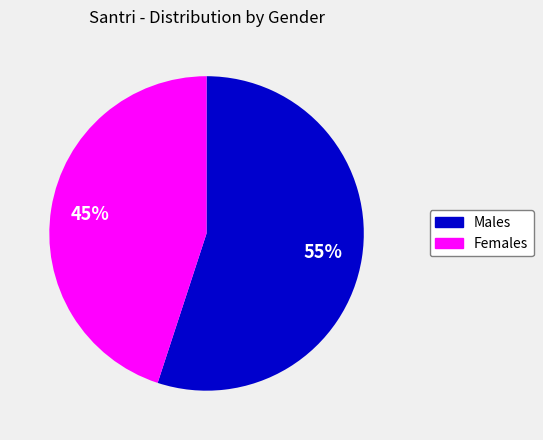

To the nearest percent, what is the difference between the largest and smallest slice percentages?

10%